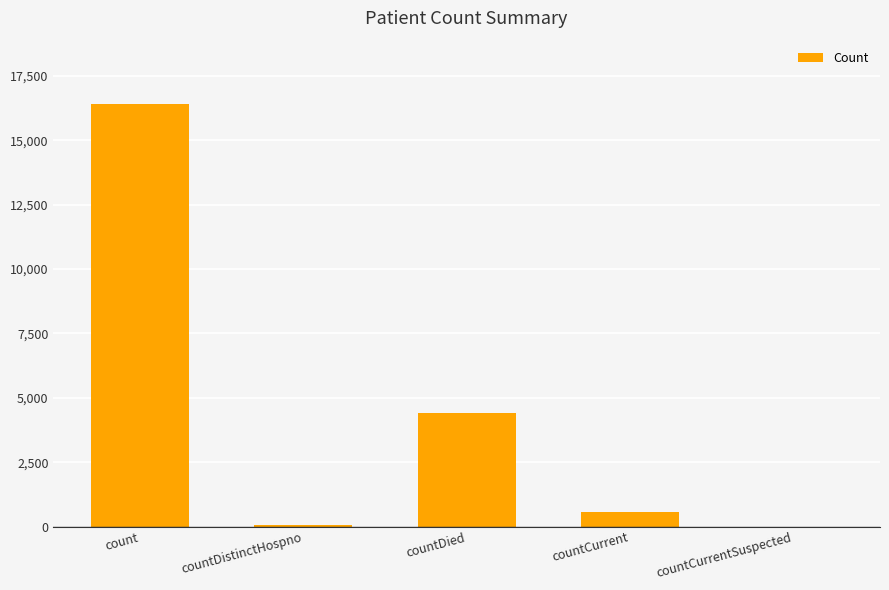

True or false: the data shows 576 at countCurrent.

True